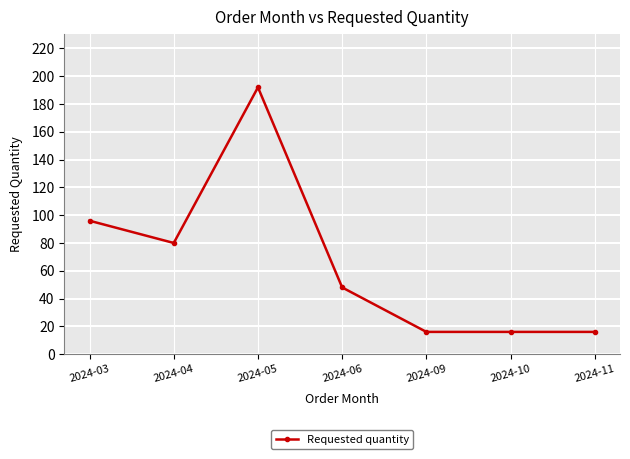

What is the ratio of the value at 2024-11 to the value at 2024-04?

0.2